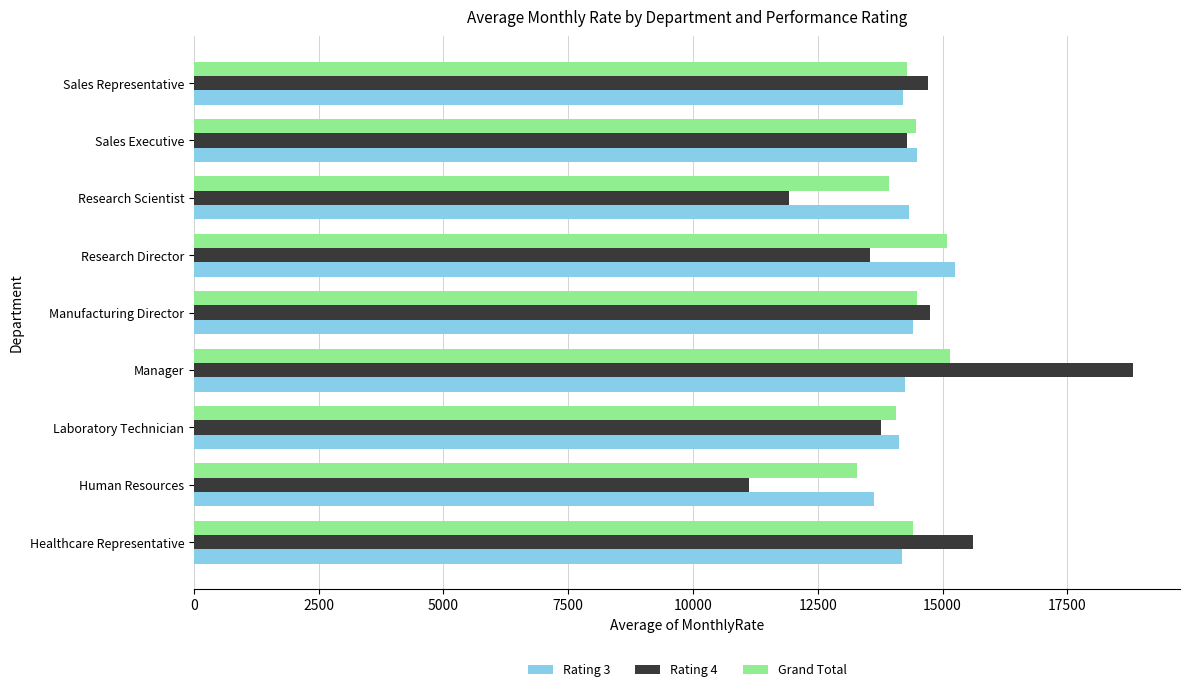

At which category is the sum across all series the highest?

Manager